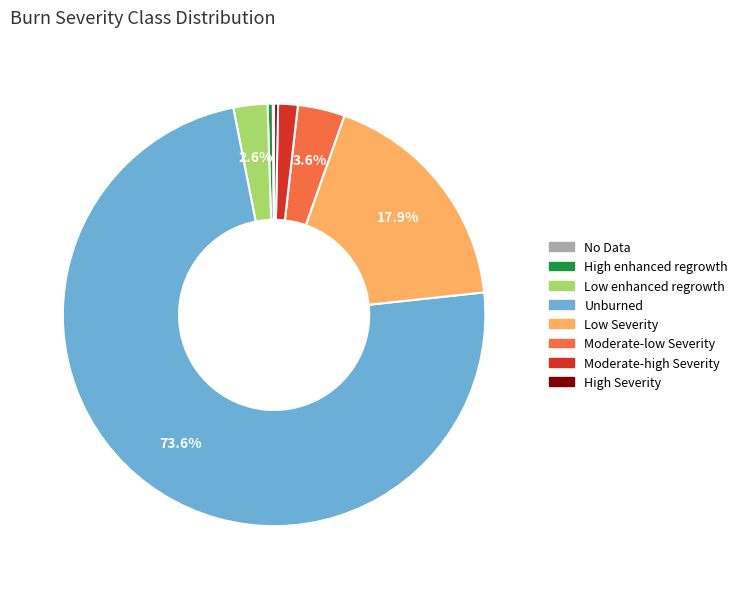

What is the largest slice in the pie chart?

Unburned